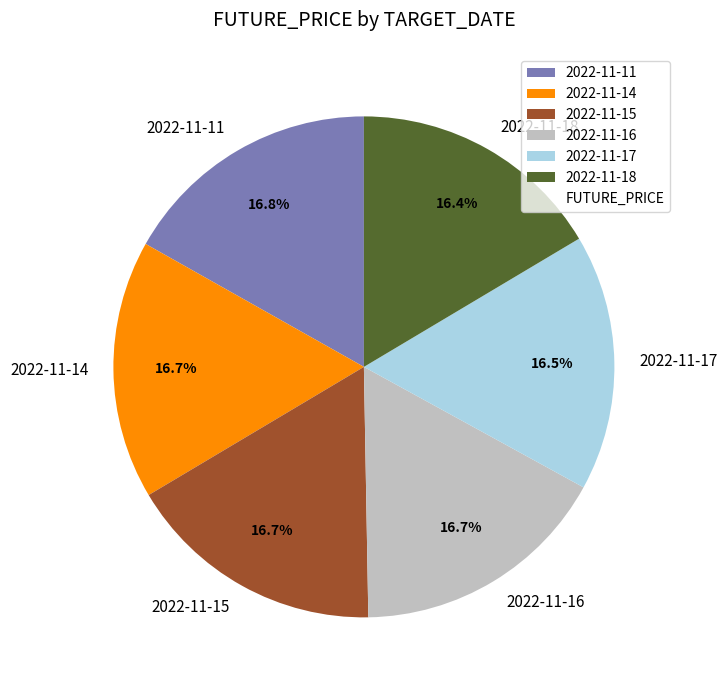

What percentage is the 2022-11-18 slice, to the nearest percent?

16%